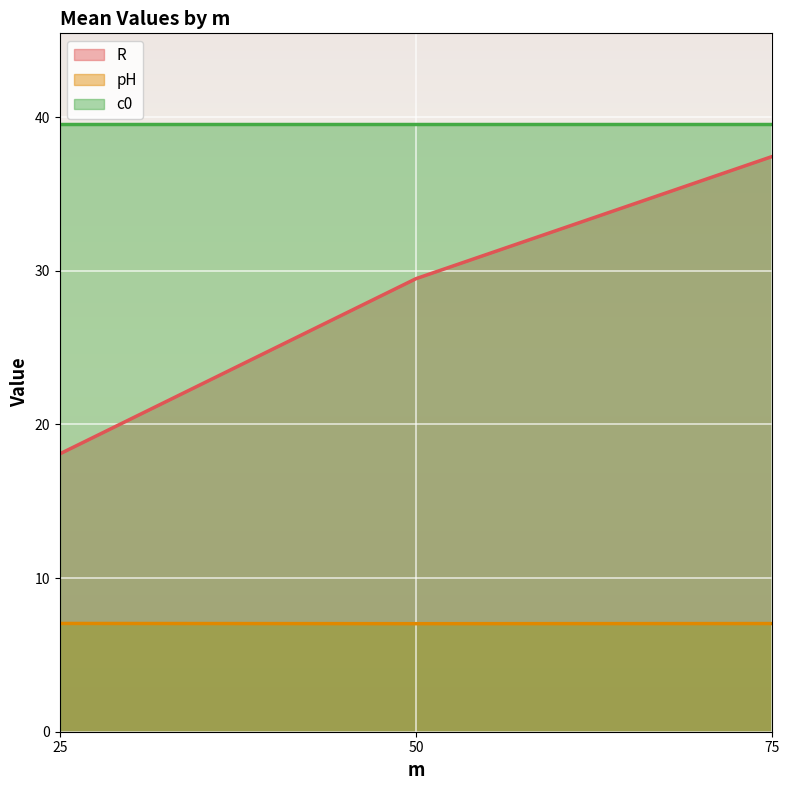

Between 12 and 15, which is larger?

15